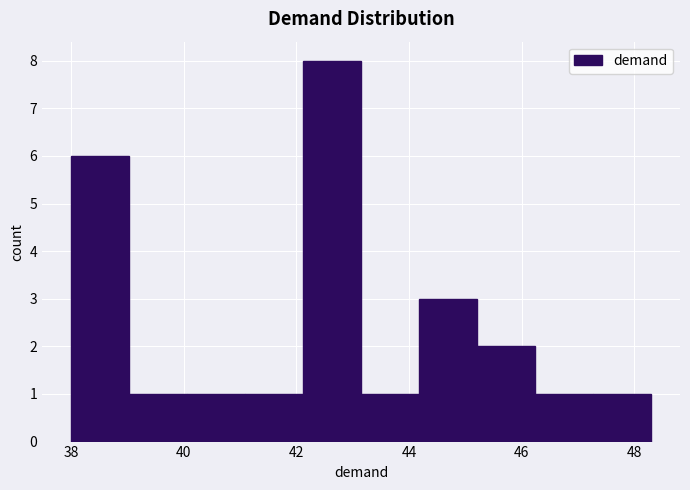

Over which range of the x-axis is the bar tallest?

42.2 to 43.2